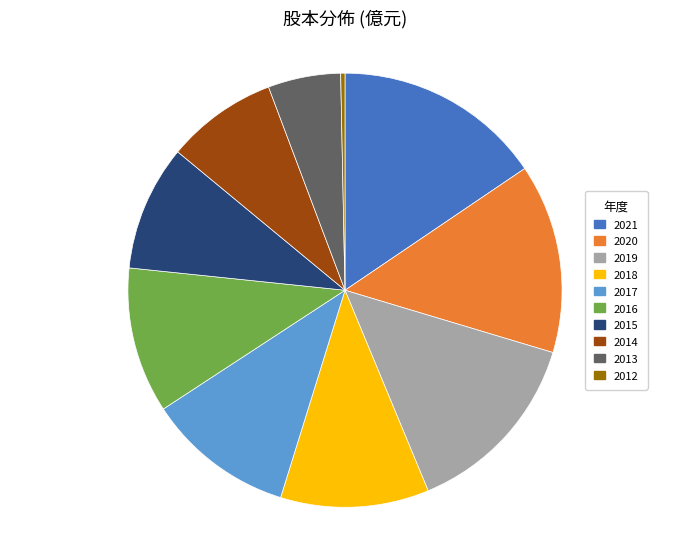

Count the number of slices in the pie.

10